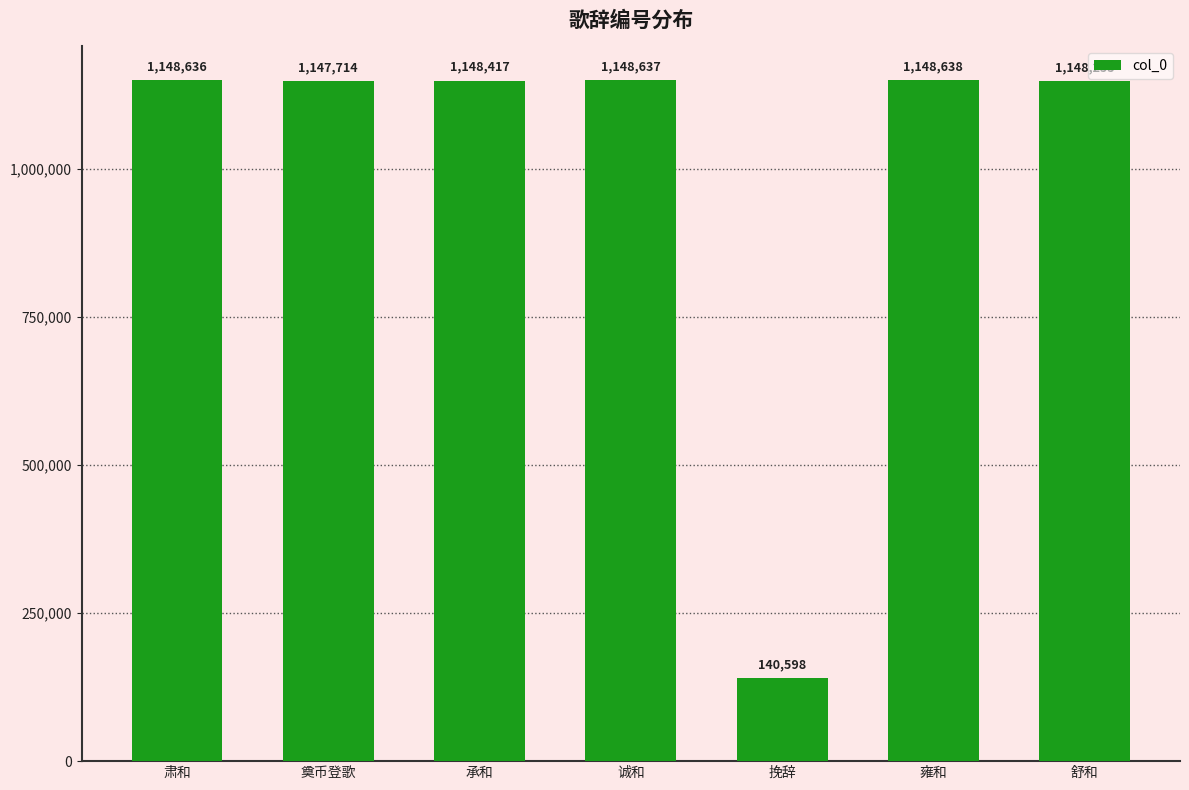

The chart shows a value of 1148638 at 雍和. True or false?

True